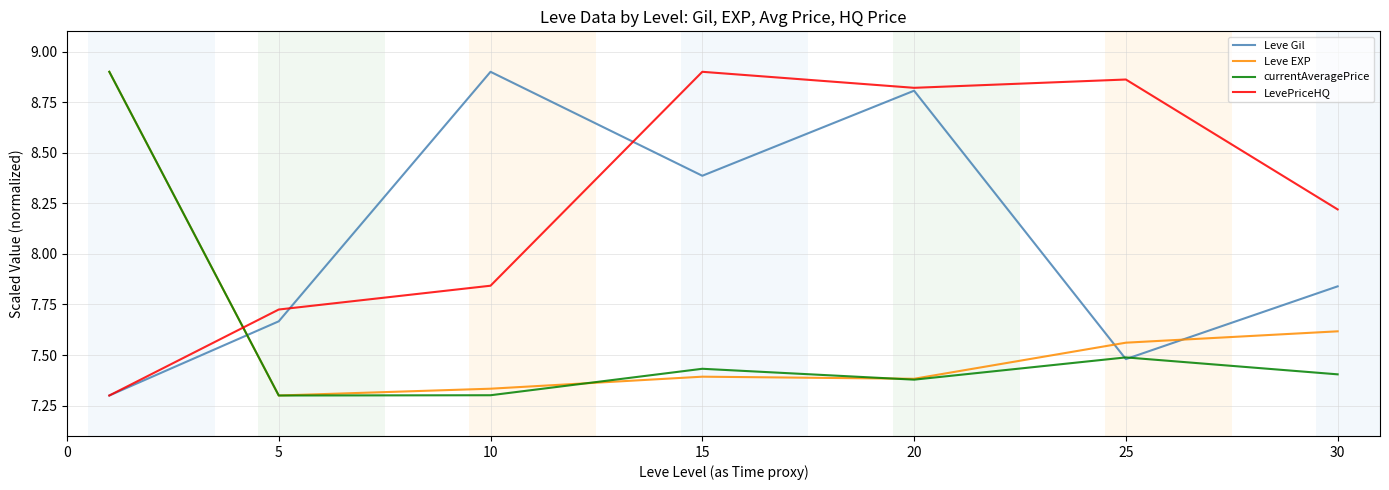

Which series has the largest total across all categories?

LevePriceHQ